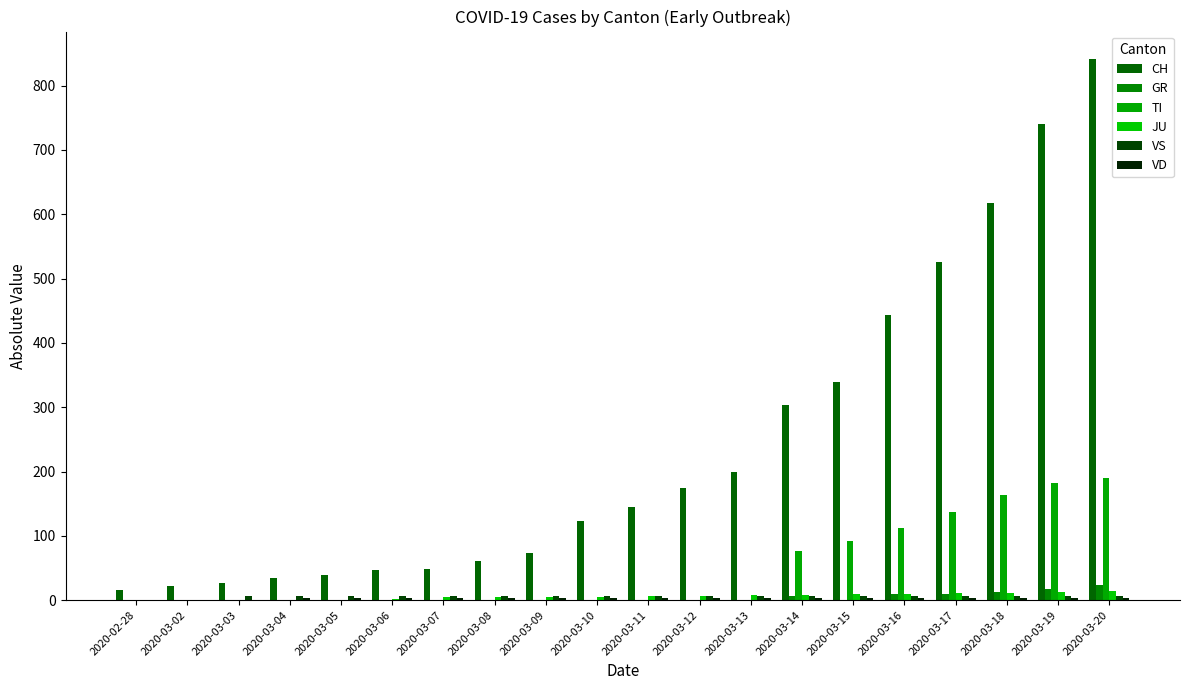

What is the average value of the CH series?

241